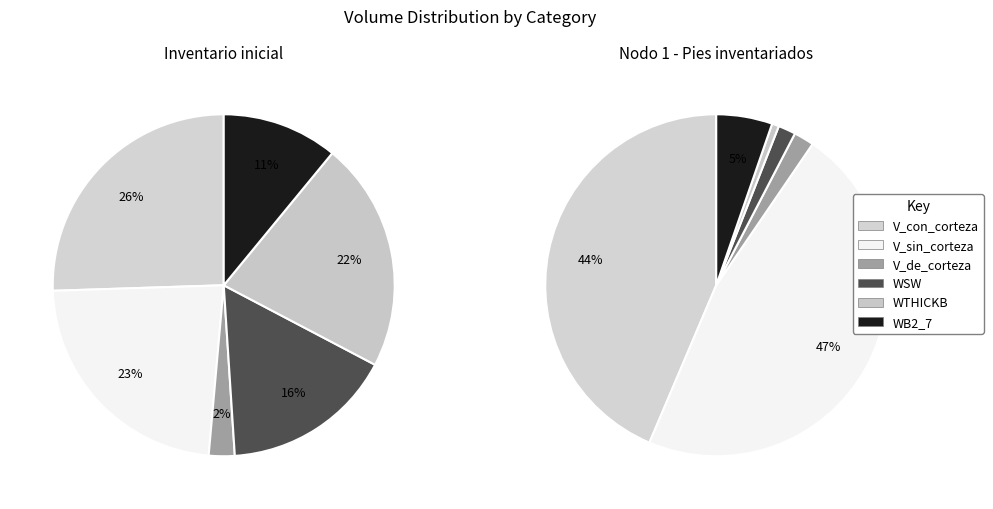

Combined, what portion of the pie is Inventario inicial and Nodo 1 - Pies inventariados?

100.0%